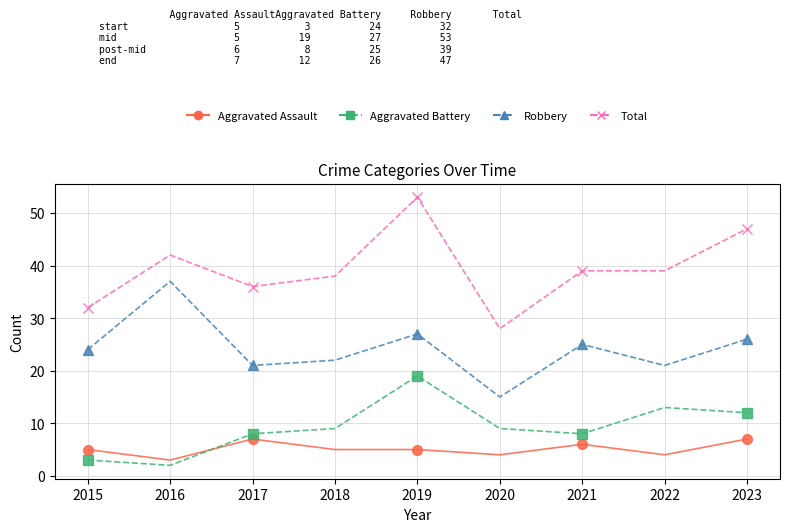

True or false: Total and Aggravated Assault cross at least once.

False